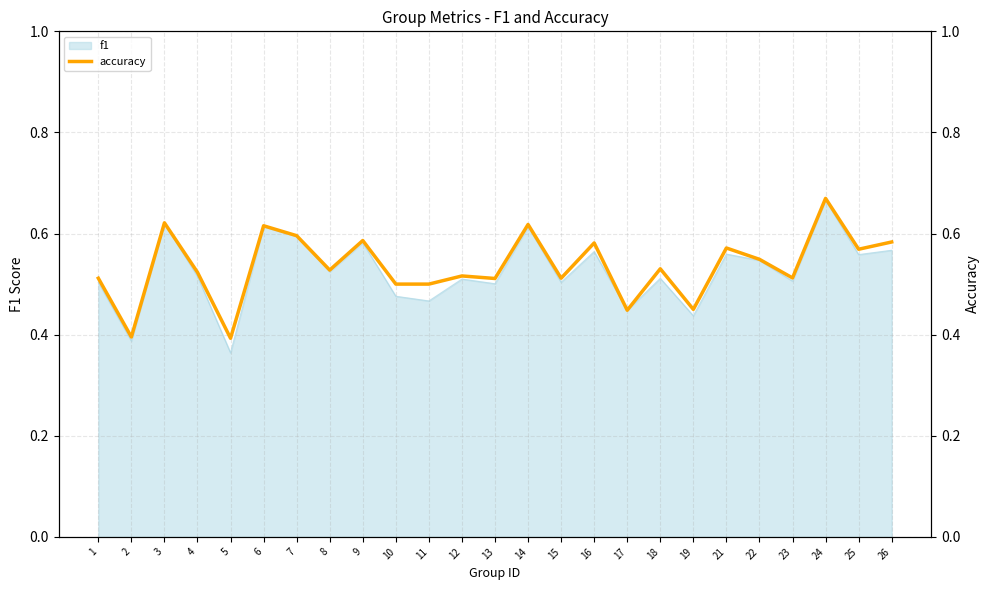

List the labels in order of value, largest first.

24, 3, 14, 6, 7, 9, 26, 16, 21, 25, 22, 18, 8, 4, 12, 23, 1, 15, 13, 10, 11, 19, 17, 2, 5